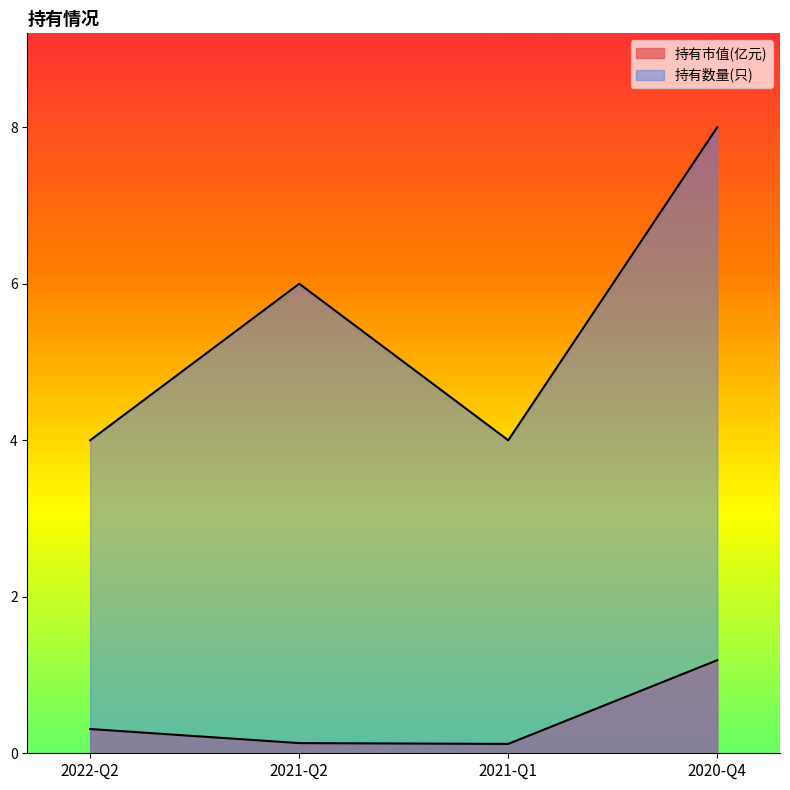

True or false: 持有数量(只) and 持有市值(亿元) intersect in this chart.

False